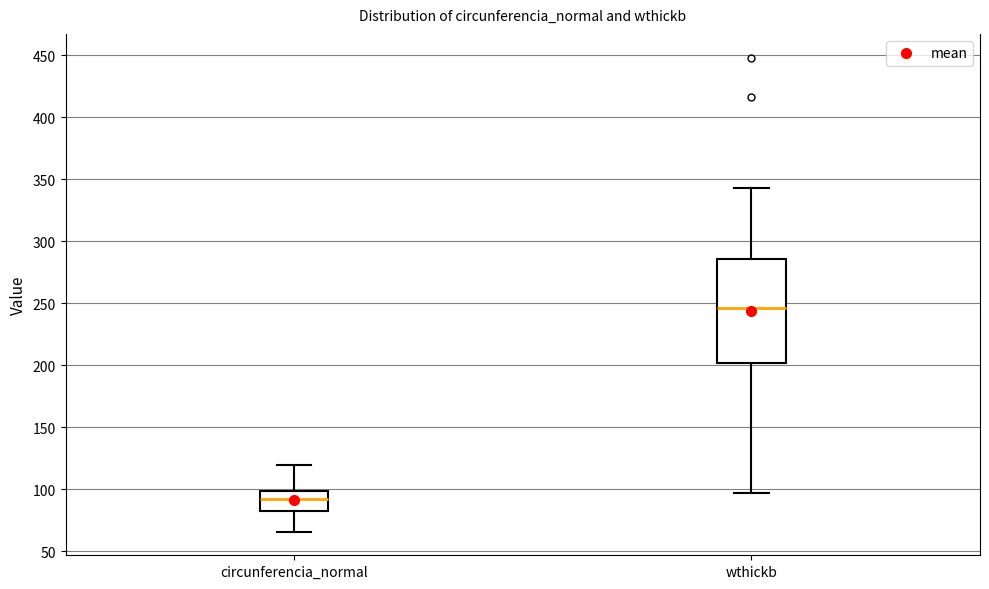

Reading left to right, transcribe this box plot: for each box, give where its median line is, the range the box spans, and where its two whiskers end, as read against the y-axis. The values are not printed on the chart, so give them approximately, as read against the axis.

circunferencia_normal: median 95, box 80 to 100, whiskers 65 to 120
wthickb: median 245, box 200 to 285, whiskers 95 to 345